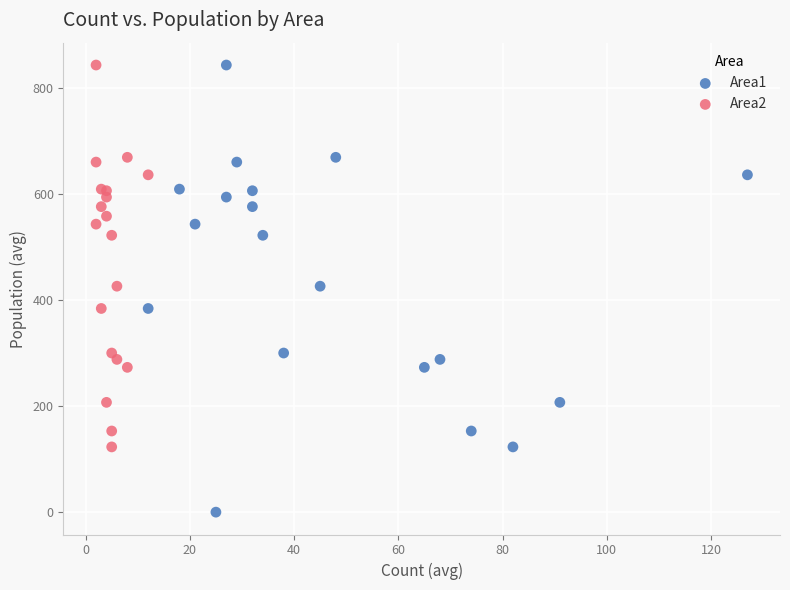

What are all the series names shown in the legend?

Area1, Area2